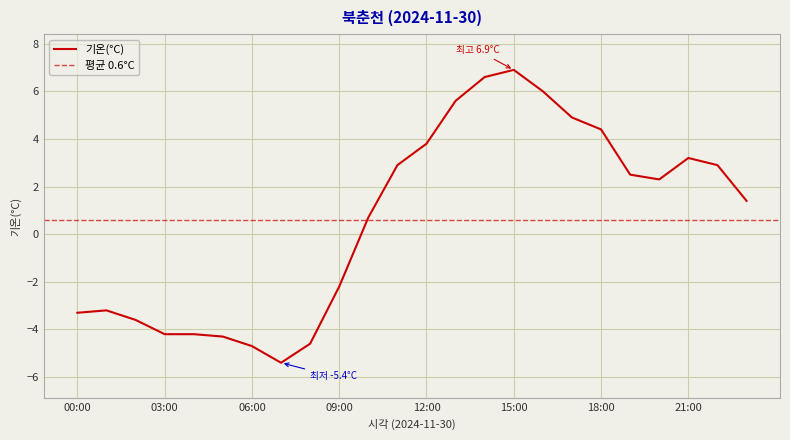

What is the label of the 18th point from the right?

06:00